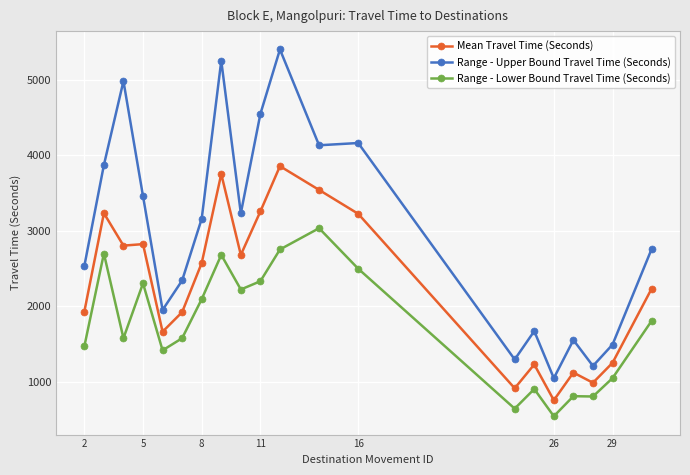

What is the minimum value for Range - Lower Bound Travel Time (Seconds)?

540